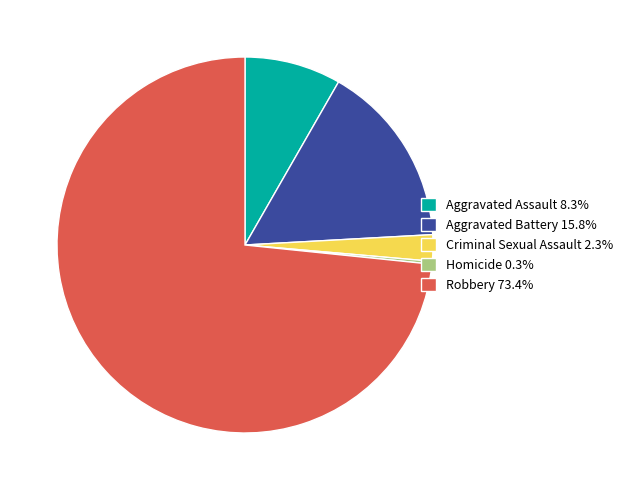

Is the sum of Aggravated Assault 8.3% and Aggravated Battery 15.8% greater than half?

No